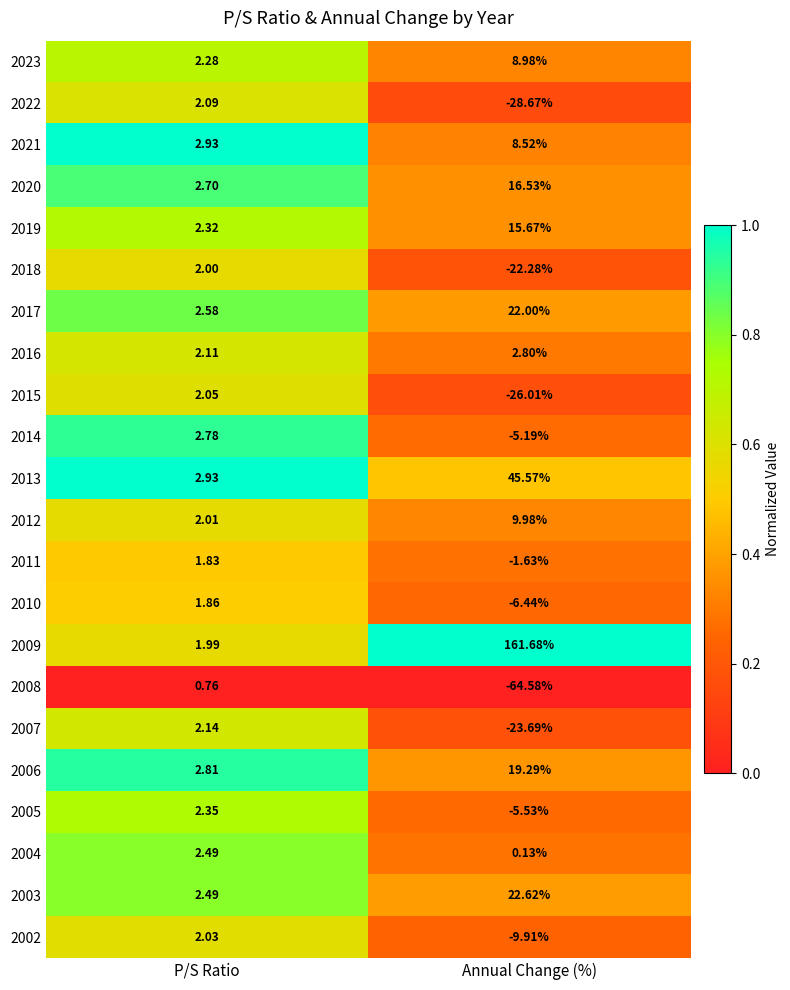

At which category does the chart reach its peak across all series?

Annual Change (%)